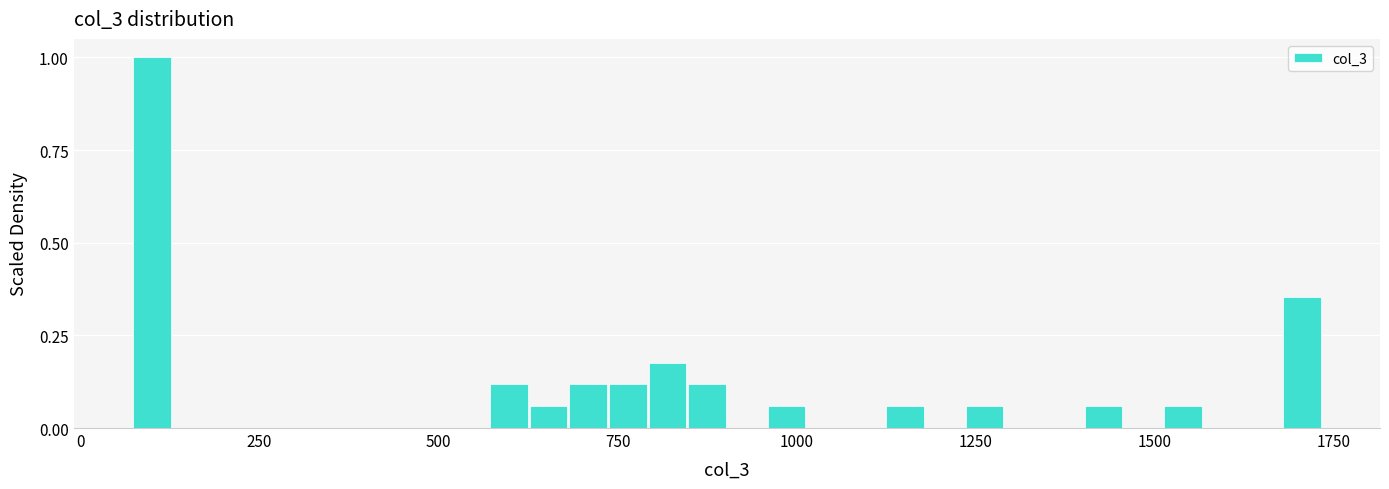

Read against the x-axis, roughly where is the centre of the tallest bar?

100